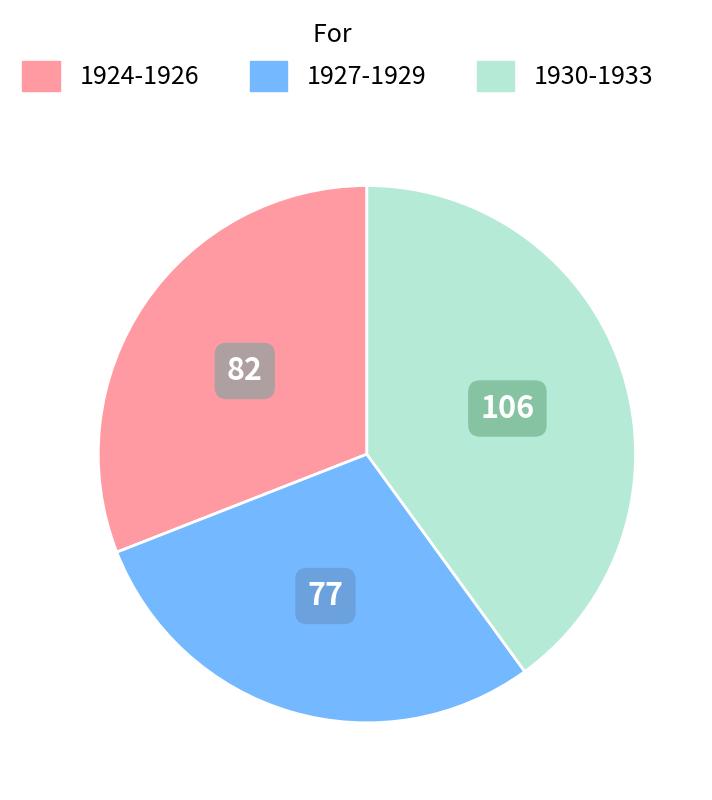

Is 1927-1929 the majority of the pie?

No